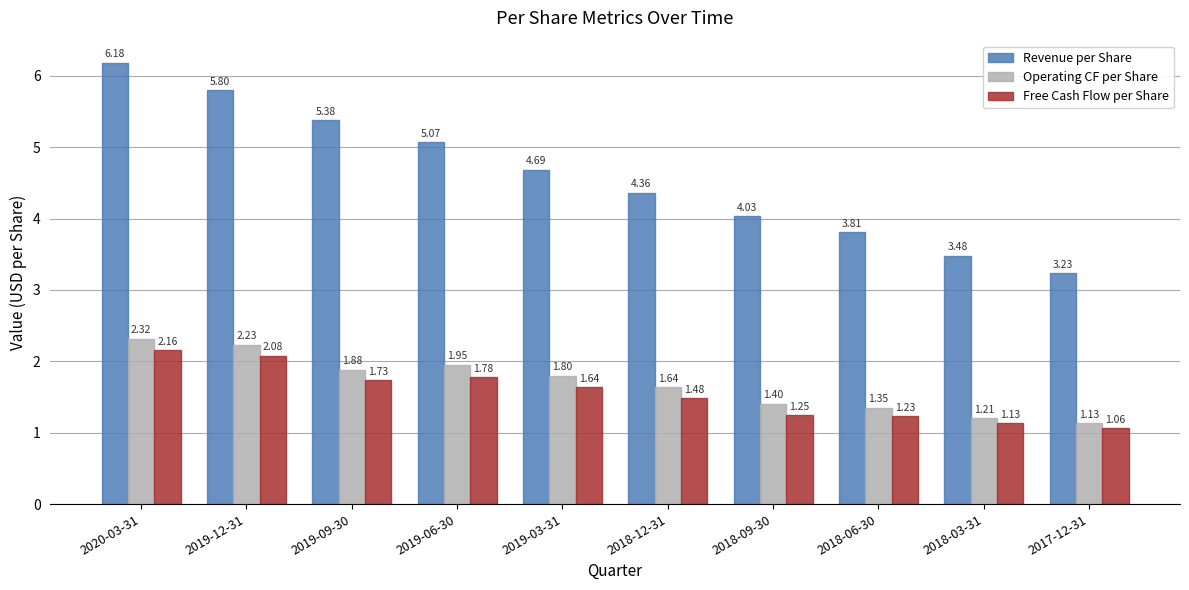

The Operating CF per Share series shows 1.0 at 2018-12-31. True or false?

False